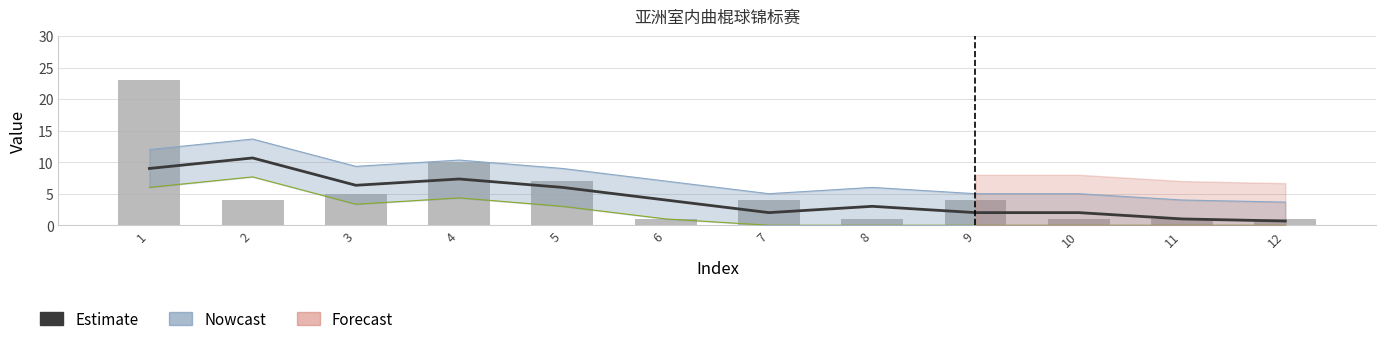

What is the total value across all series at 7?

6.0